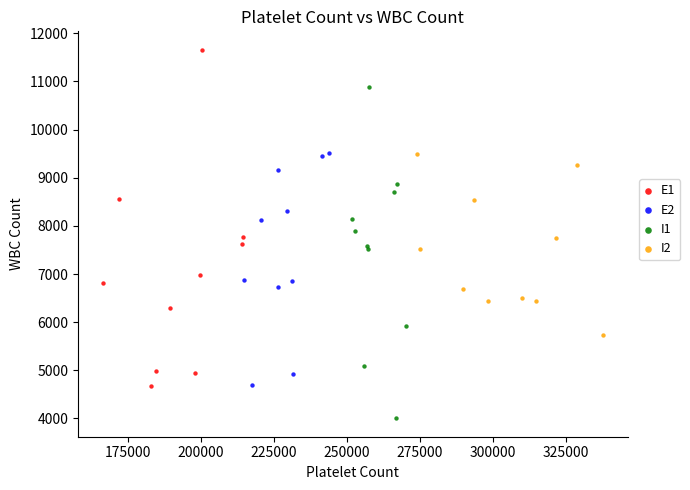

Which series reaches the maximum Y coordinate?

E1